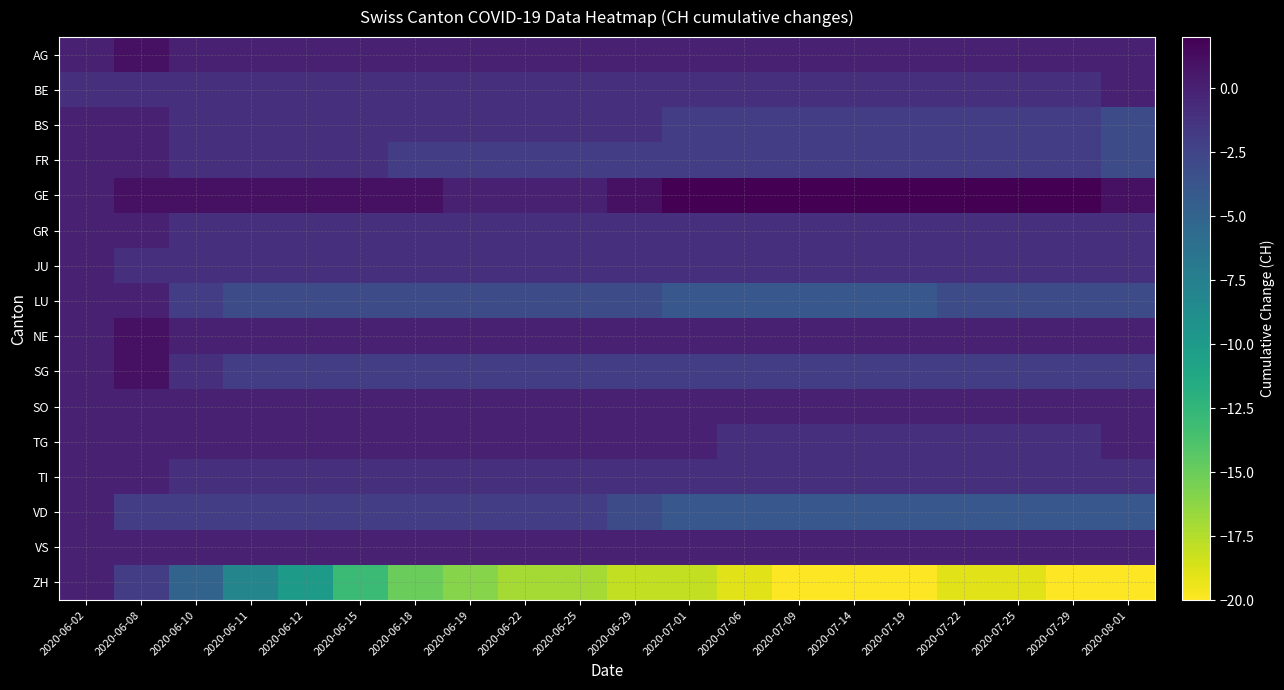

Reading left to right, transcribe all the data shown in this chart.

AG: 2020-06-02=0	2020-06-08=1	2020-06-10=0	2020-06-11=0	2020-06-12=0	2020-06-15=0	2020-06-18=0	2020-06-19=0	2020-06-22=0	2020-06-25=0	2020-06-29=0	2020-07-01=0	2020-07-06=0	2020-07-09=0	2020-07-14=0	2020-07-19=0	2020-07-22=0	2020-07-25=0	2020-07-29=0	2020-08-01=0
BE: 2020-06-02=-1	2020-06-08=-1	2020-06-10=-1	2020-06-11=-1	2020-06-12=-1	2020-06-15=-1	2020-06-18=-1	2020-06-19=-1	2020-06-22=-1	2020-06-25=-1	2020-06-29=-1	2020-07-01=-1	2020-07-06=-1	2020-07-09=-1	2020-07-14=-1	2020-07-19=-1	2020-07-22=-1	2020-07-25=-1	2020-07-29=-1	2020-08-01=0
BS: 2020-06-02=0	2020-06-08=0	2020-06-10=-1	2020-06-11=-1	2020-06-12=-1	2020-06-15=-1	2020-06-18=-1	2020-06-19=-1	2020-06-22=-1	2020-06-25=-1	2020-06-29=-1	2020-07-01=-2	2020-07-06=-2	2020-07-09=-2	2020-07-14=-2	2020-07-19=-2	2020-07-22=-2	2020-07-25=-2	2020-07-29=-2	2020-08-01=-3
FR: 2020-06-02=0	2020-06-08=0	2020-06-10=-1	2020-06-11=-1	2020-06-12=-1	2020-06-15=-1	2020-06-18=-2	2020-06-19=-2	2020-06-22=-2	2020-06-25=-2	2020-06-29=-2	2020-07-01=-2	2020-07-06=-2	2020-07-09=-2	2020-07-14=-2	2020-07-19=-2	2020-07-22=-2	2020-07-25=-2	2020-07-29=-2	2020-08-01=-3
GE: 2020-06-02=0	2020-06-08=1	2020-06-10=1	2020-06-11=1	2020-06-12=1	2020-06-15=1	2020-06-18=1	2020-06-19=0	2020-06-22=0	2020-06-25=0	2020-06-29=1	2020-07-01=2	2020-07-06=2	2020-07-09=2	2020-07-14=2	2020-07-19=2	2020-07-22=2	2020-07-25=2	2020-07-29=2	2020-08-01=1
GR: 2020-06-02=0	2020-06-08=0	2020-06-10=-1	2020-06-11=-1	2020-06-12=-1	2020-06-15=-1	2020-06-18=-1	2020-06-19=-1	2020-06-22=-1	2020-06-25=-1	2020-06-29=-1	2020-07-01=-1	2020-07-06=-1	2020-07-09=-1	2020-07-14=-1	2020-07-19=-1	2020-07-22=-1	2020-07-25=-1	2020-07-29=-1	2020-08-01=-1
JU: 2020-06-02=0	2020-06-08=-1	2020-06-10=-1	2020-06-11=-1	2020-06-12=-1	2020-06-15=-1	2020-06-18=-1	2020-06-19=-1	2020-06-22=-1	2020-06-25=-1	2020-06-29=-1	2020-07-01=-1	2020-07-06=-1	2020-07-09=-1	2020-07-14=-1	2020-07-19=-1	2020-07-22=-1	2020-07-25=-1	2020-07-29=-1	2020-08-01=-1
LU: 2020-06-02=0	2020-06-08=0	2020-06-10=-2	2020-06-11=-3	2020-06-12=-3	2020-06-15=-3	2020-06-18=-3	2020-06-19=-3	2020-06-22=-3	2020-06-25=-3	2020-06-29=-3	2020-07-01=-4	2020-07-06=-4	2020-07-09=-4	2020-07-14=-4	2020-07-19=-4	2020-07-22=-3	2020-07-25=-3	2020-07-29=-3	2020-08-01=-3
NE: 2020-06-02=0	2020-06-08=1	2020-06-10=0	2020-06-11=0	2020-06-12=0	2020-06-15=0	2020-06-18=0	2020-06-19=0	2020-06-22=0	2020-06-25=0	2020-06-29=0	2020-07-01=0	2020-07-06=0	2020-07-09=0	2020-07-14=0	2020-07-19=0	2020-07-22=0	2020-07-25=0	2020-07-29=0	2020-08-01=0
SG: 2020-06-02=0	2020-06-08=1	2020-06-10=-1	2020-06-11=-2	2020-06-12=-2	2020-06-15=-2	2020-06-18=-2	2020-06-19=-2	2020-06-22=-2	2020-06-25=-2	2020-06-29=-2	2020-07-01=-2	2020-07-06=-2	2020-07-09=-2	2020-07-14=-2	2020-07-19=-2	2020-07-22=-2	2020-07-25=-2	2020-07-29=-2	2020-08-01=-2
SO: 2020-06-02=0	2020-06-08=0	2020-06-10=0	2020-06-11=0	2020-06-12=0	2020-06-15=0	2020-06-18=0	2020-06-19=0	2020-06-22=0	2020-06-25=0	2020-06-29=0	2020-07-01=0	2020-07-06=0	2020-07-09=0	2020-07-14=0	2020-07-19=0	2020-07-22=0	2020-07-25=0	2020-07-29=0	2020-08-01=0
TG: 2020-06-02=0	2020-06-08=0	2020-06-10=0	2020-06-11=0	2020-06-12=0	2020-06-15=0	2020-06-18=0	2020-06-19=0	2020-06-22=0	2020-06-25=0	2020-06-29=0	2020-07-01=0	2020-07-06=-1	2020-07-09=-1	2020-07-14=-1	2020-07-19=-1	2020-07-22=-1	2020-07-25=-1	2020-07-29=-1	2020-08-01=0
TI: 2020-06-02=0	2020-06-08=0	2020-06-10=-1	2020-06-11=-1	2020-06-12=-1	2020-06-15=-1	2020-06-18=-1	2020-06-19=-1	2020-06-22=-1	2020-06-25=-1	2020-06-29=-1	2020-07-01=-1	2020-07-06=-1	2020-07-09=-1	2020-07-14=-1	2020-07-19=-1	2020-07-22=-1	2020-07-25=-1	2020-07-29=-1	2020-08-01=-1
VD: 2020-06-02=0	2020-06-08=-2	2020-06-10=-2	2020-06-11=-2	2020-06-12=-2	2020-06-15=-2	2020-06-18=-2	2020-06-19=-2	2020-06-22=-2	2020-06-25=-2	2020-06-29=-3	2020-07-01=-4	2020-07-06=-4	2020-07-09=-4	2020-07-14=-4	2020-07-19=-4	2020-07-22=-4	2020-07-25=-4	2020-07-29=-4	2020-08-01=-4
VS: 2020-06-02=0	2020-06-08=0	2020-06-10=0	2020-06-11=0	2020-06-12=0	2020-06-15=0	2020-06-18=0	2020-06-19=0	2020-06-22=0	2020-06-25=0	2020-06-29=0	2020-07-01=0	2020-07-06=0	2020-07-09=0	2020-07-14=0	2020-07-19=0	2020-07-22=0	2020-07-25=0	2020-07-29=0	2020-08-01=0
ZH: 2020-06-02=0	2020-06-08=-2	2020-06-10=-5	2020-06-11=-8	2020-06-12=-10	2020-06-15=-13	2020-06-18=-15	2020-06-19=-16	2020-06-22=-17	2020-06-25=-17	2020-06-29=-18	2020-07-01=-18	2020-07-06=-19	2020-07-09=-20	2020-07-14=-20	2020-07-19=-20	2020-07-22=-19	2020-07-25=-19	2020-07-29=-20	2020-08-01=-20